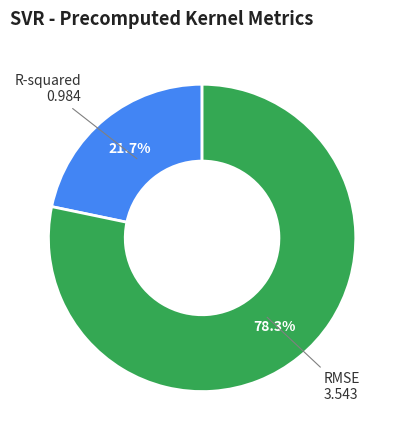

Count the number of slices in the pie.

2